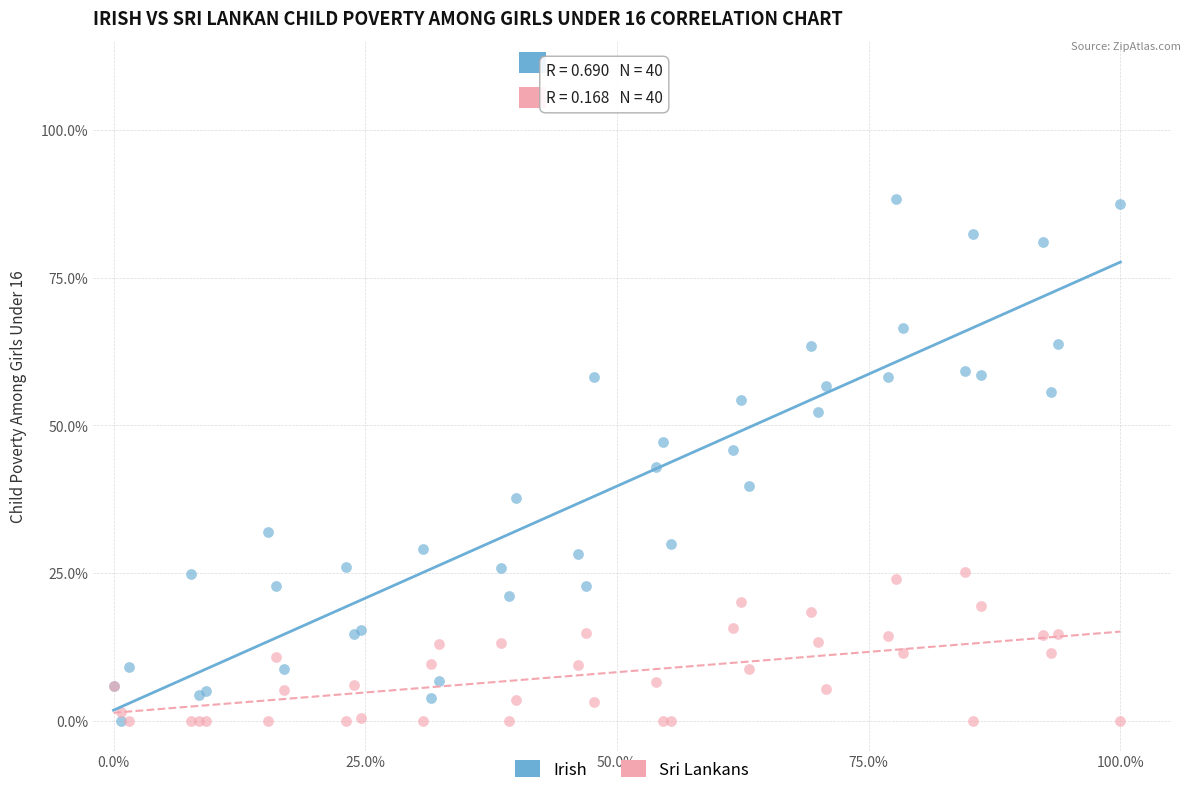

What are all the series names shown in the legend?

Irish, Sri Lankans